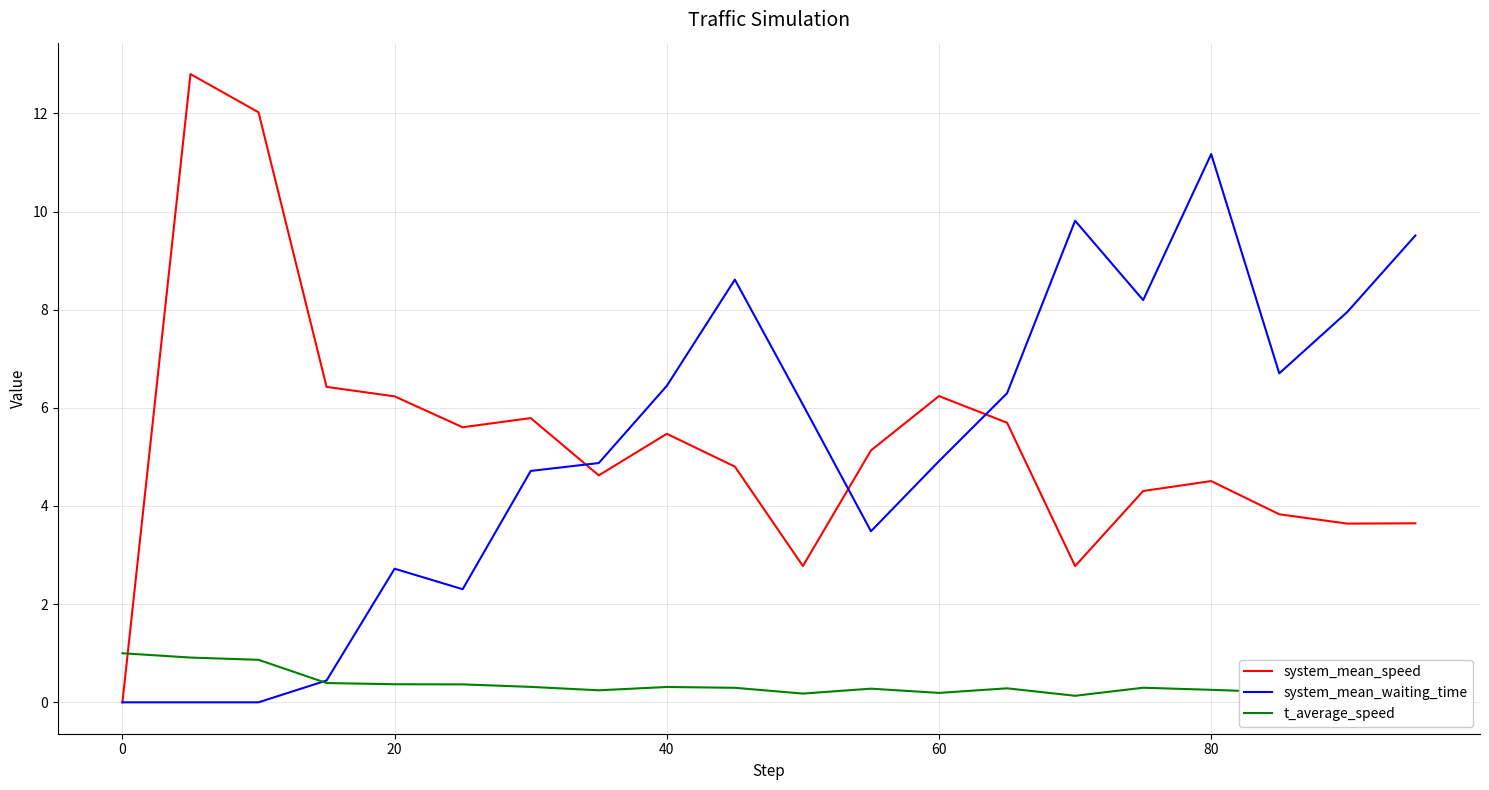

The value of system_mean_speed at 80 is 4.5. True or false?

True